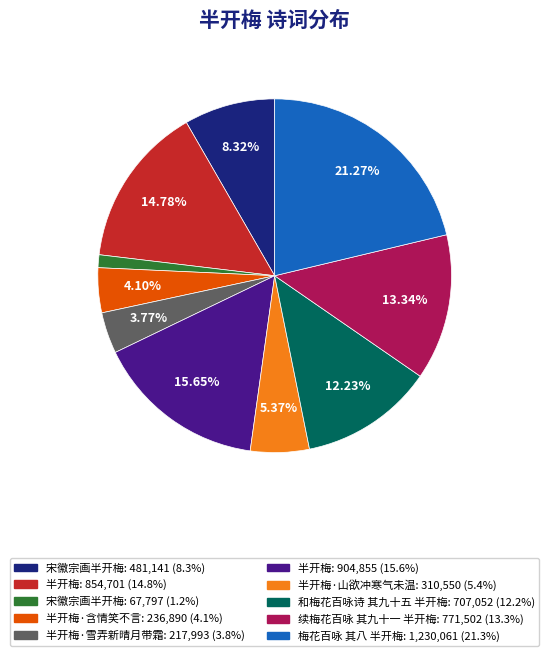

Does any single category account for the majority?

No